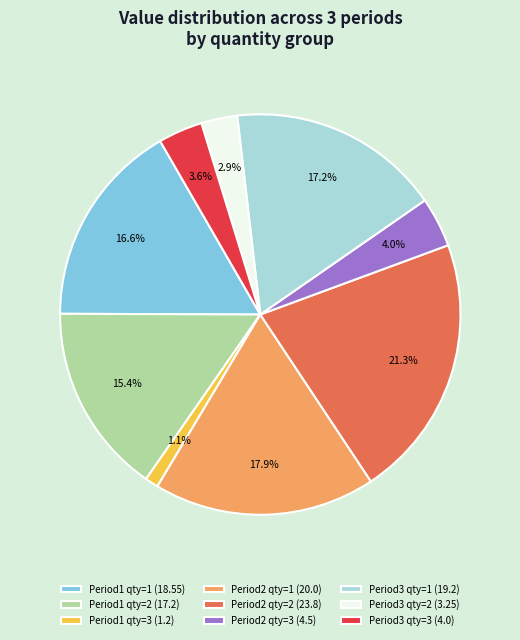

Which slice is the smallest?

Period1 qty=3 (1.2)